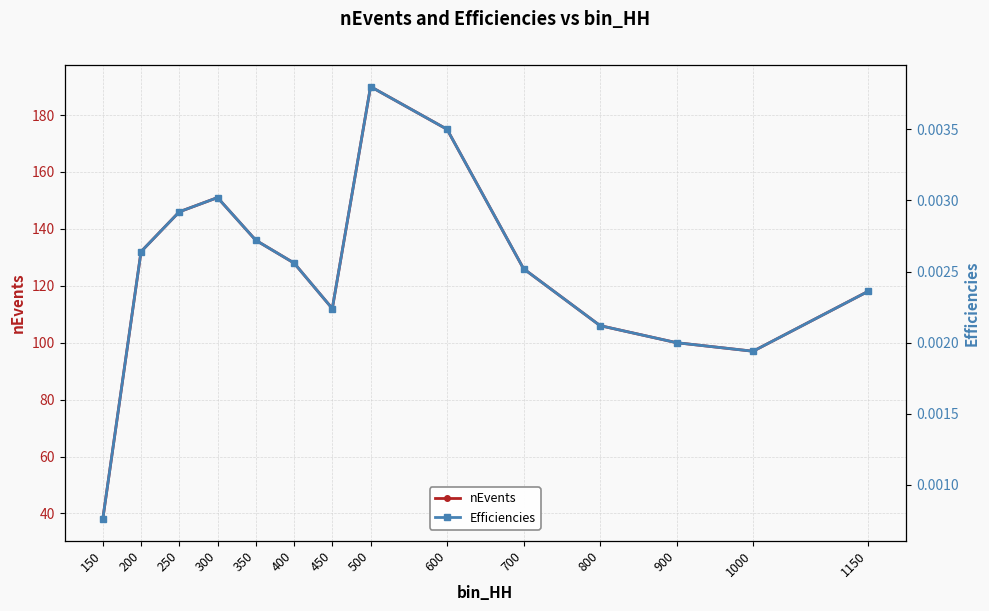

At which label does nEvents first exceed 128?

200